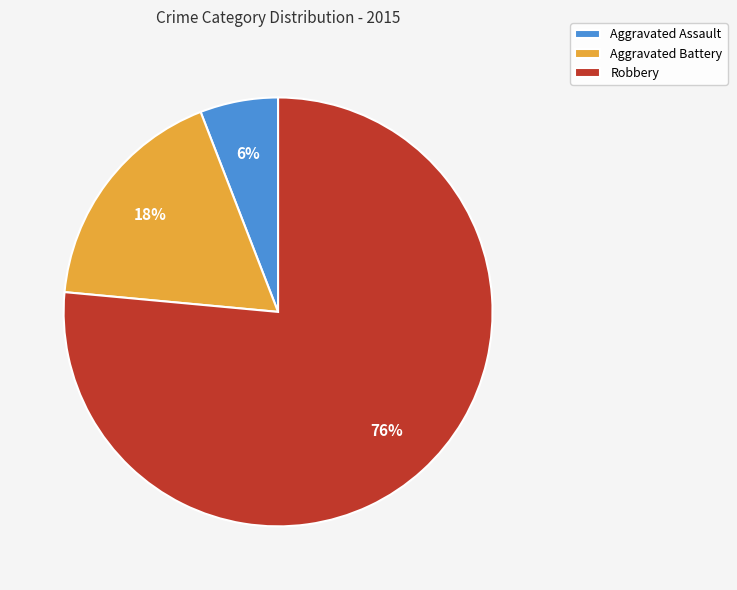

Do Aggravated Assault and Aggravated Battery together represent more than half of the pie?

No